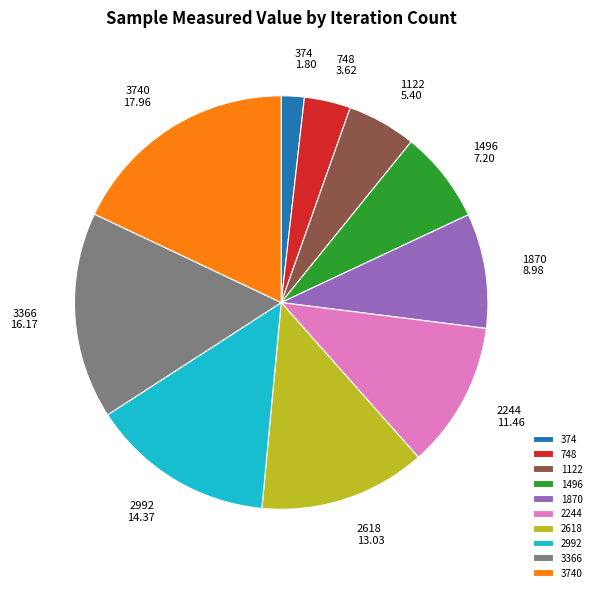

How many slices are in this pie chart?

10